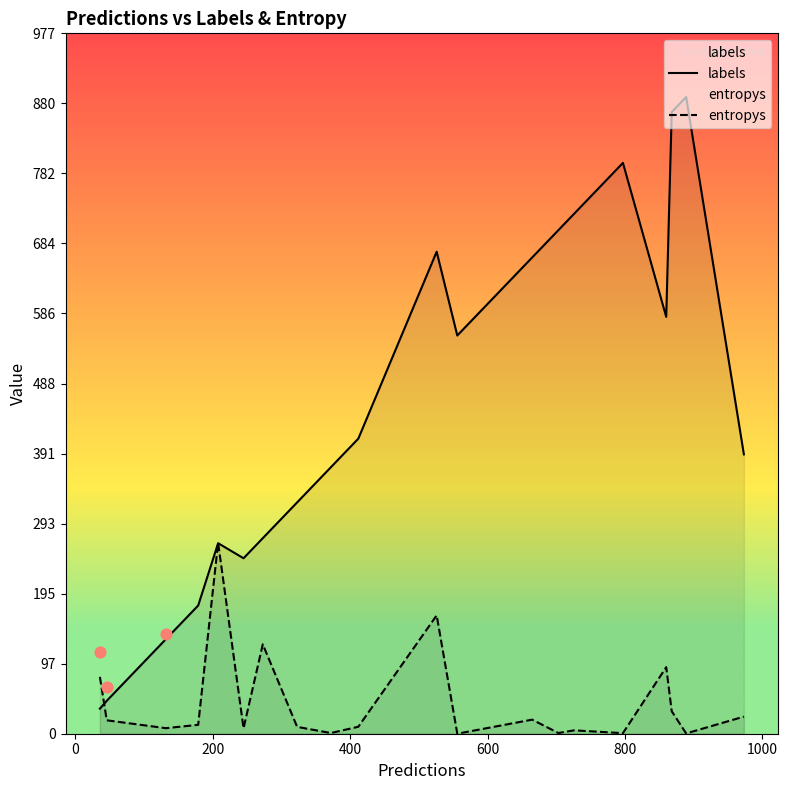

What are all the series names shown in the legend?

labels, entropys